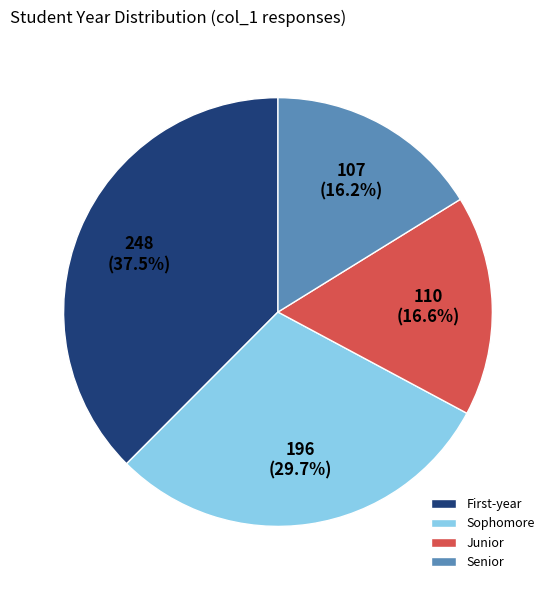

What percentage is the Senior slice, to the nearest percent?

16%